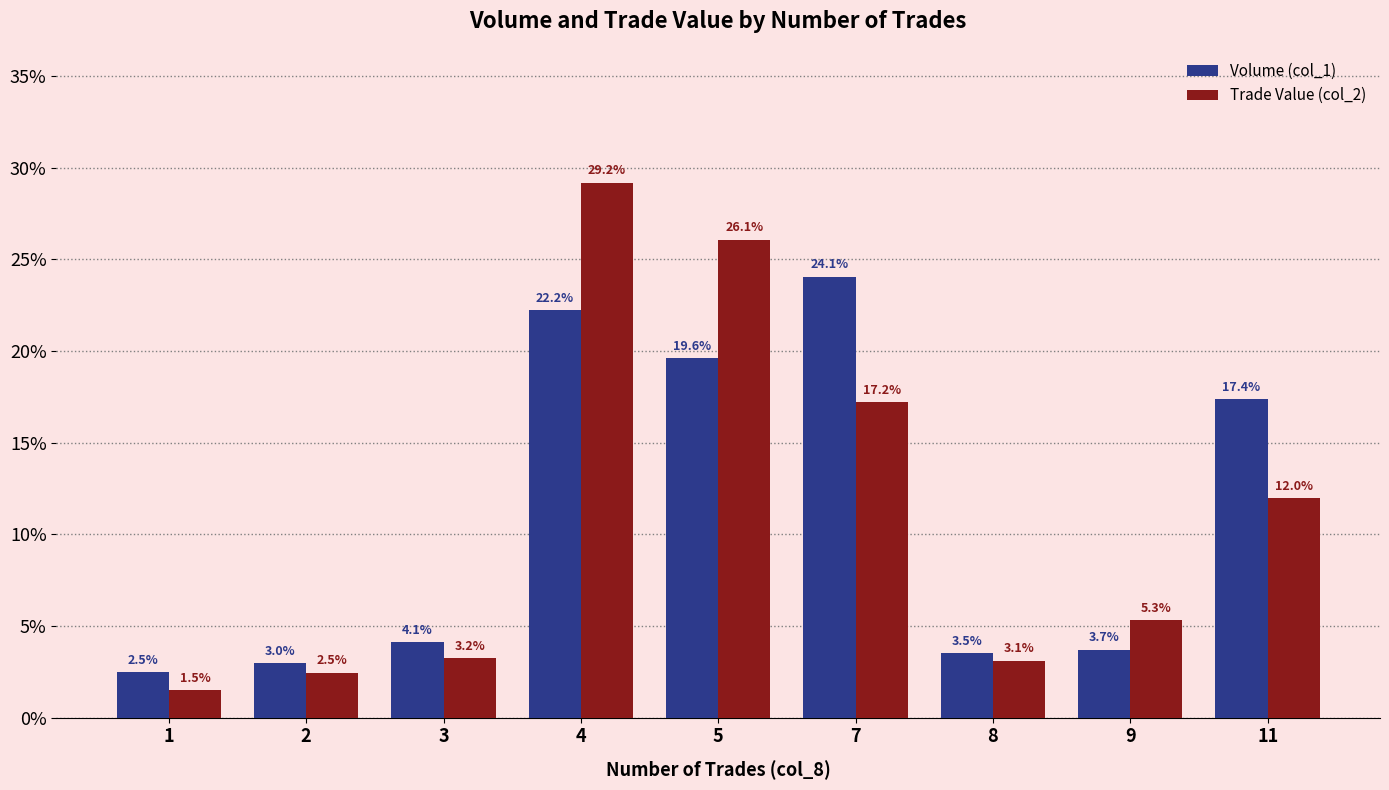

What are all the series names shown in the legend?

Volume (col_1), Trade Value (col_2)